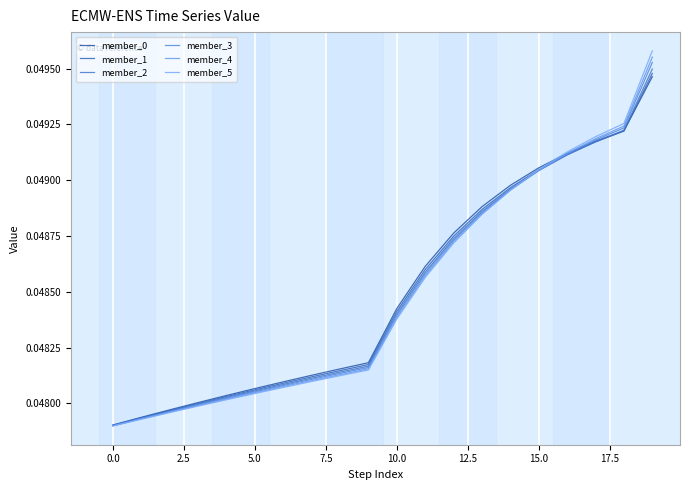

Which series has the largest total across all categories?

member_0